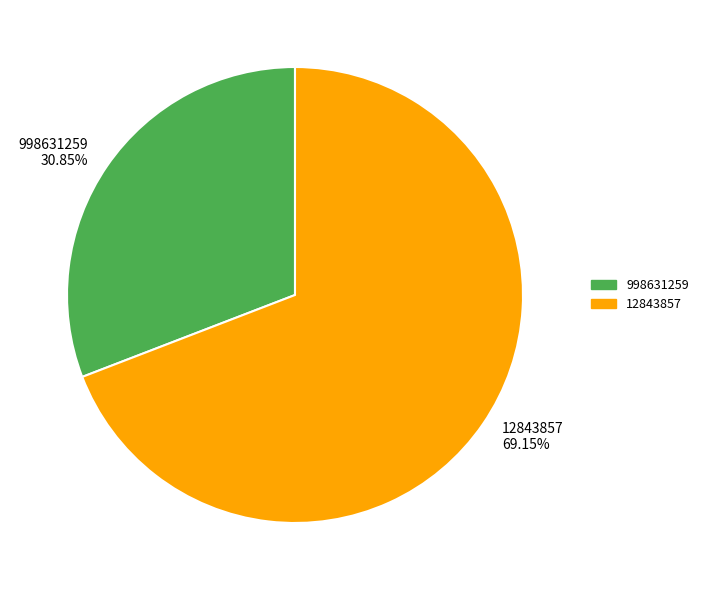

Is there a majority slice in this chart?

Yes